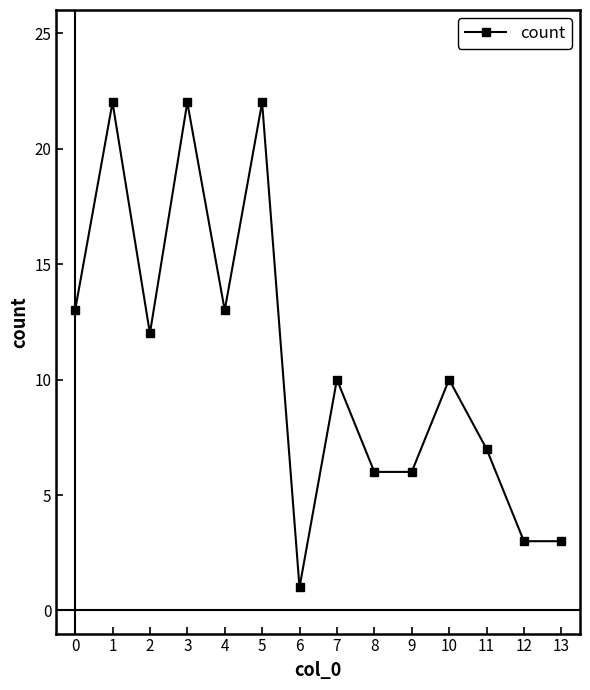

Reading left to right, transcribe all the data shown in this chart.

13	22	12	22	13	22	1	10	6	6	10	7	3	3